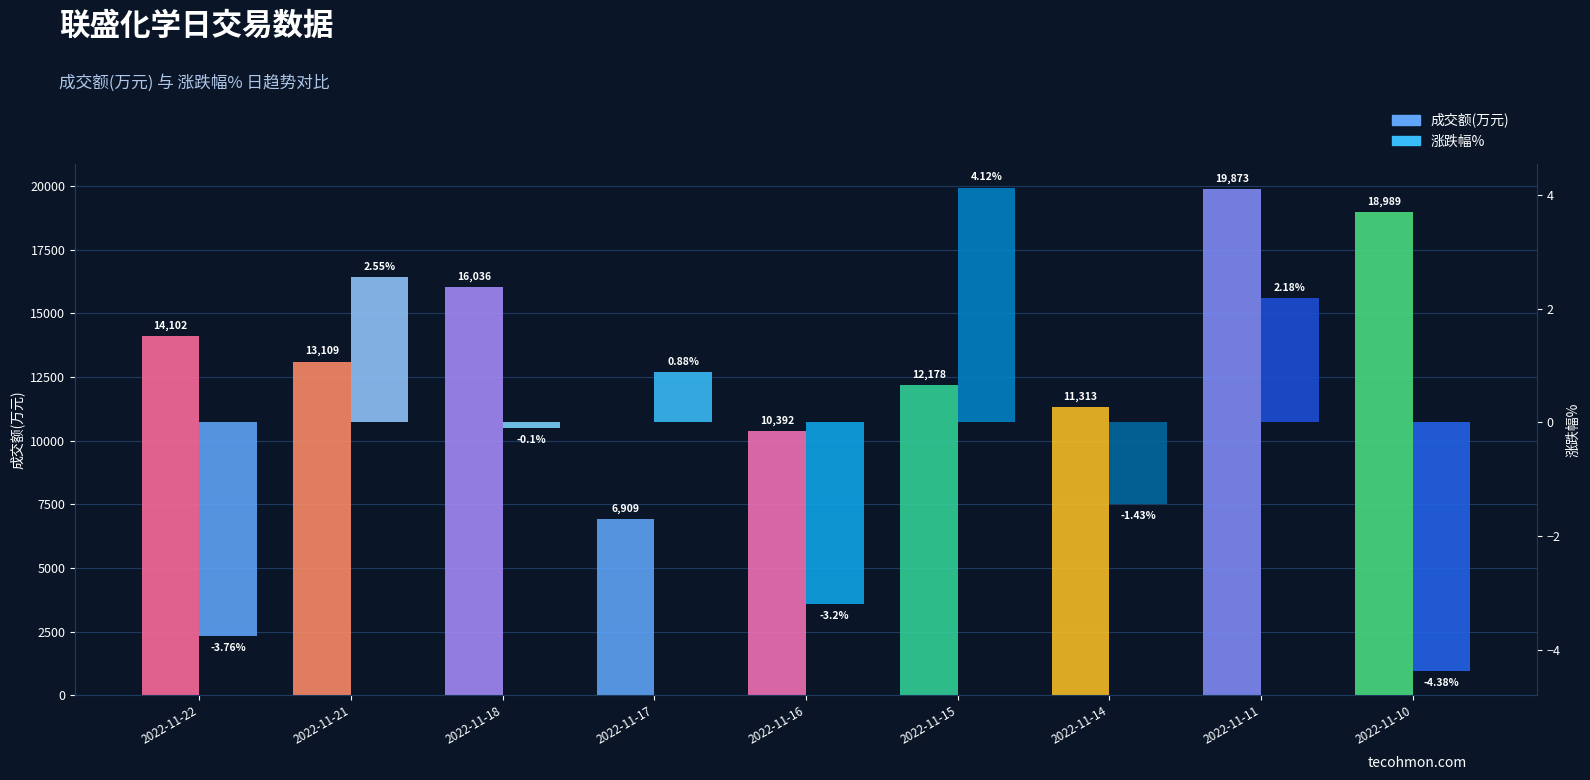

Which category has the lowest value in the 涨跌幅% series?

2022-11-10